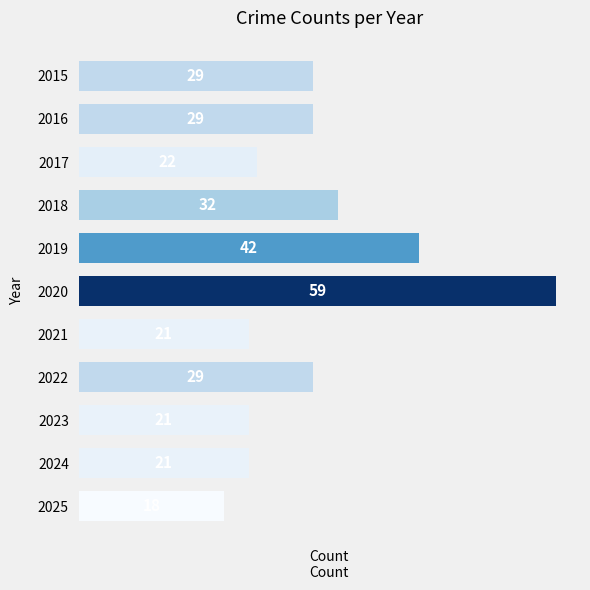

Count the number of categories in the chart.

11